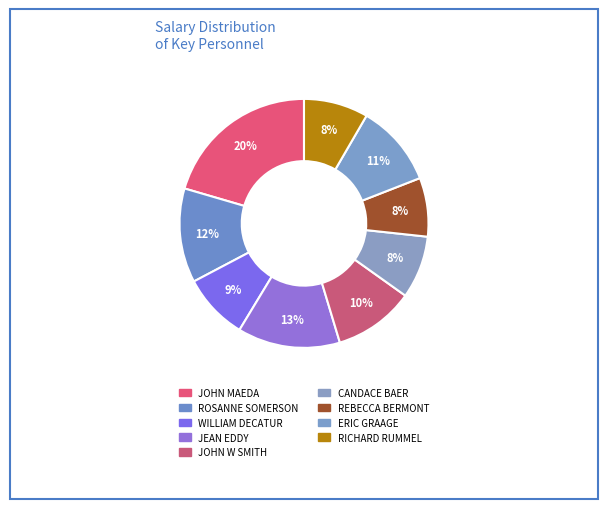

To the nearest percent, what is the average slice percentage?

11%